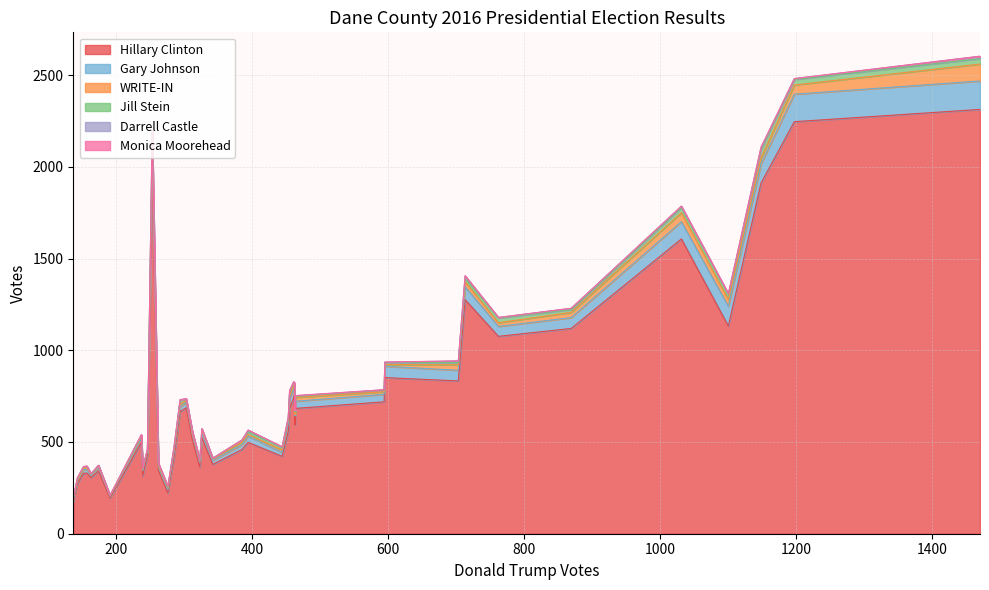

The Monica Moorehead series shows 1 at T Berry. True or false?

True